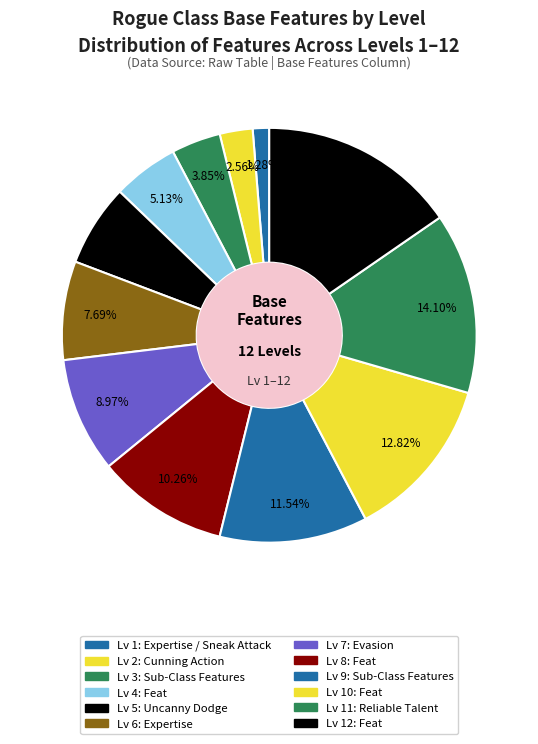

To the nearest percent, what is the difference between the Lv 4: Feat and Lv 11: Reliable Talent slice percentages?

9%